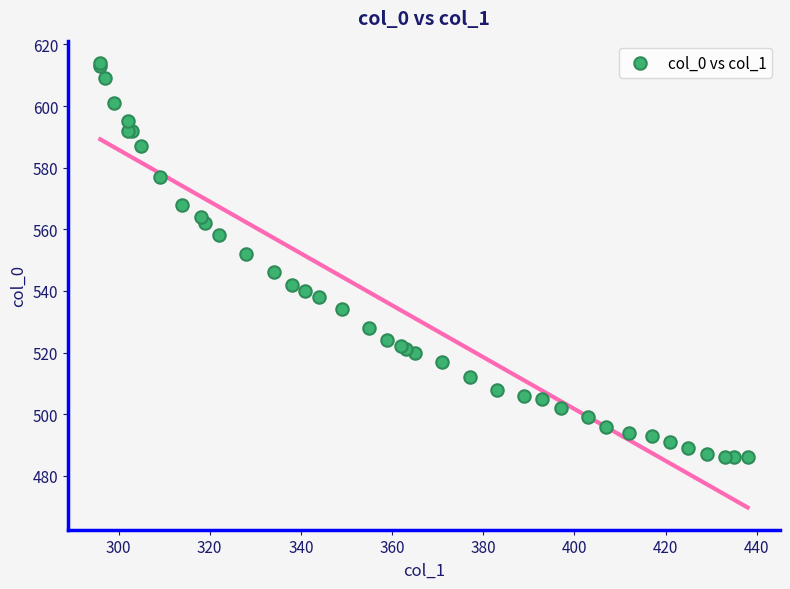

What Y value in the scatter plot is closest to 550?

552